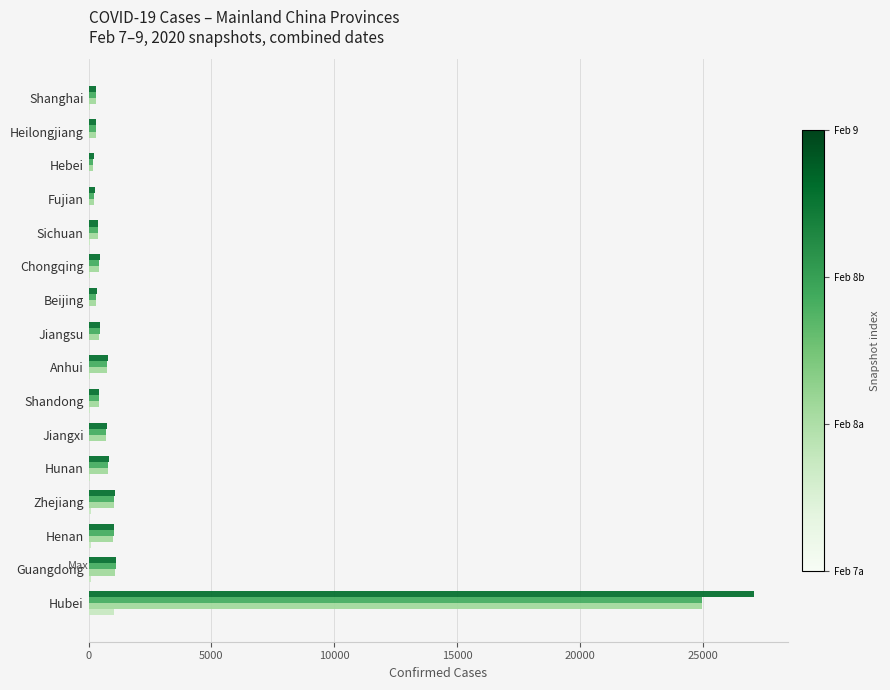

At which category does the chart reach its peak across all series?

Hubei